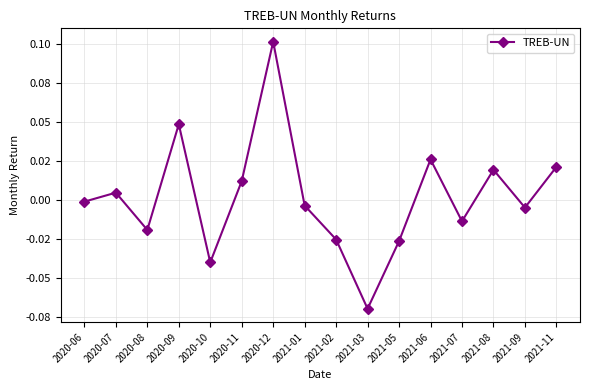

Does the chart have visible grid lines?

Yes